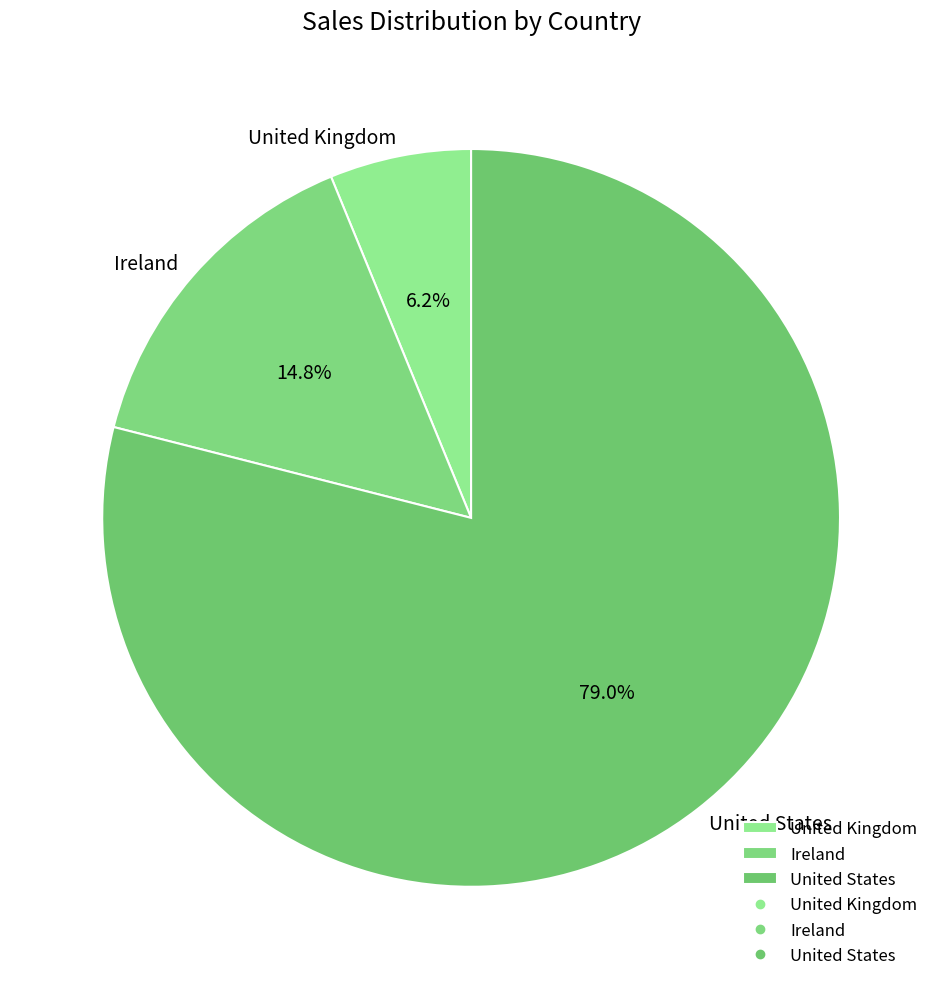

Is it true that Ireland is 8% of the pie?

False